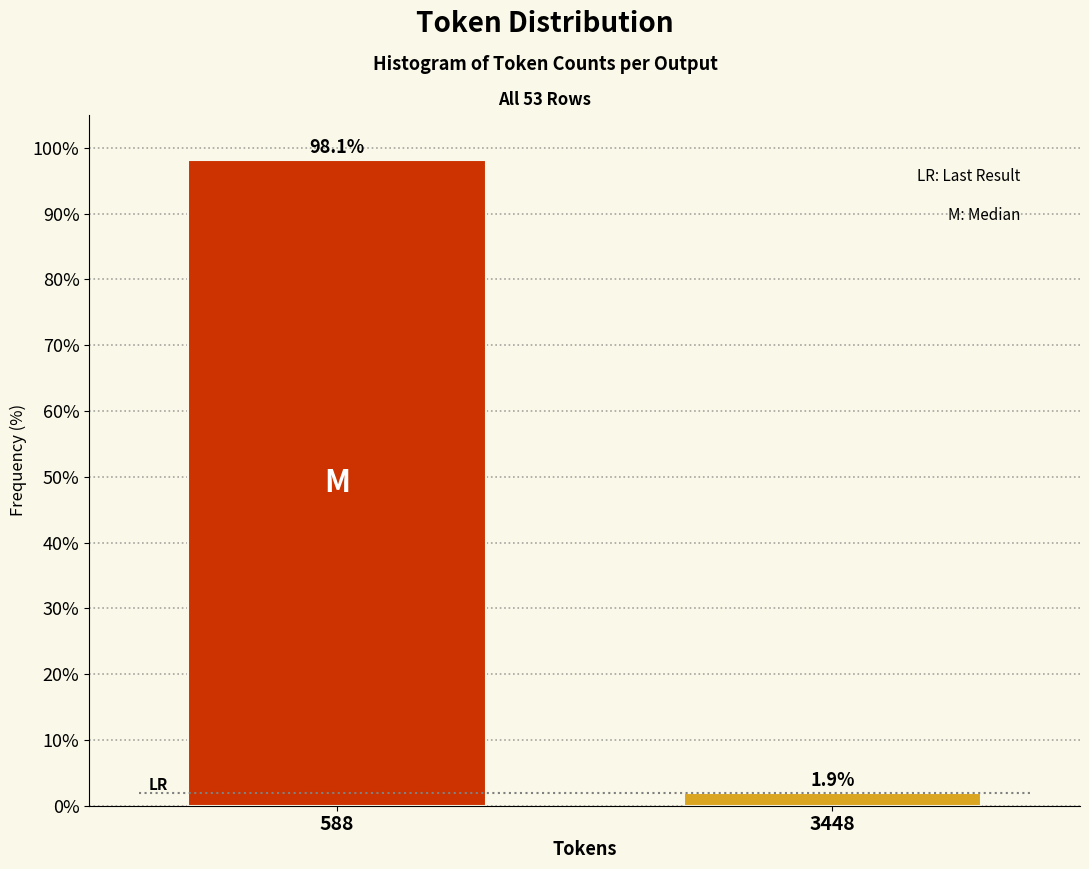

Reading right to left, list all the values displayed in this chart.

1.9	98.1